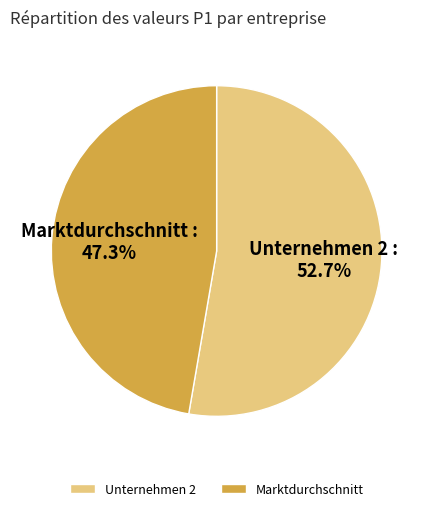

What is the ratio of the value at Unternehmen 2 to the value at Marktdurchschnitt?

1.1